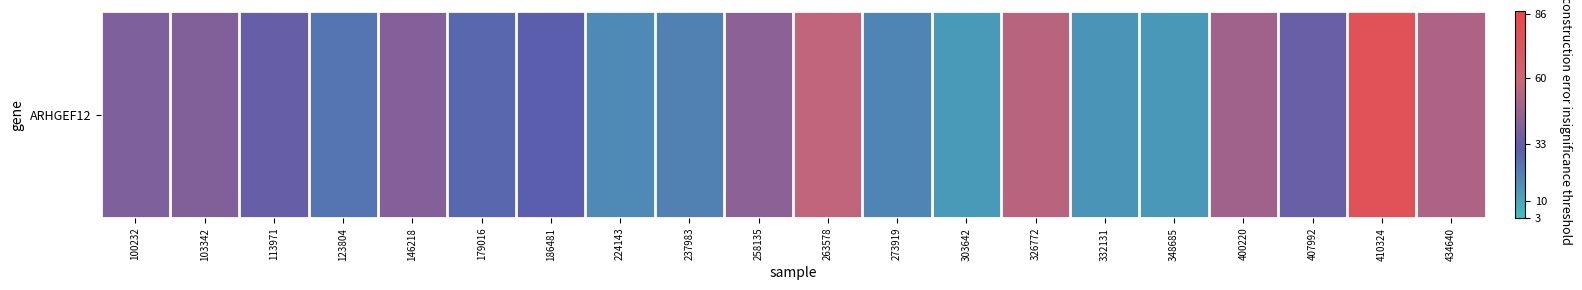

List the labels in order of value, largest first.

410324, 263578, 326772, 434640, 400220, 258135, 146218, 103342, 100232, 407992, 113971, 186481, 179016, 123804, 237983, 273919, 224143, 332131, 348685, 303642